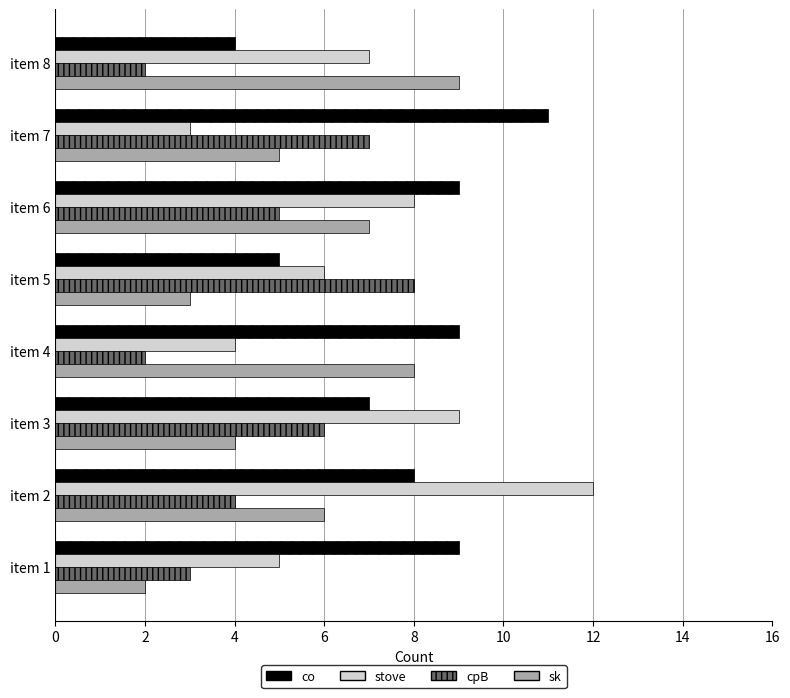

The stove series shows 22 at item 2. True or false?

False